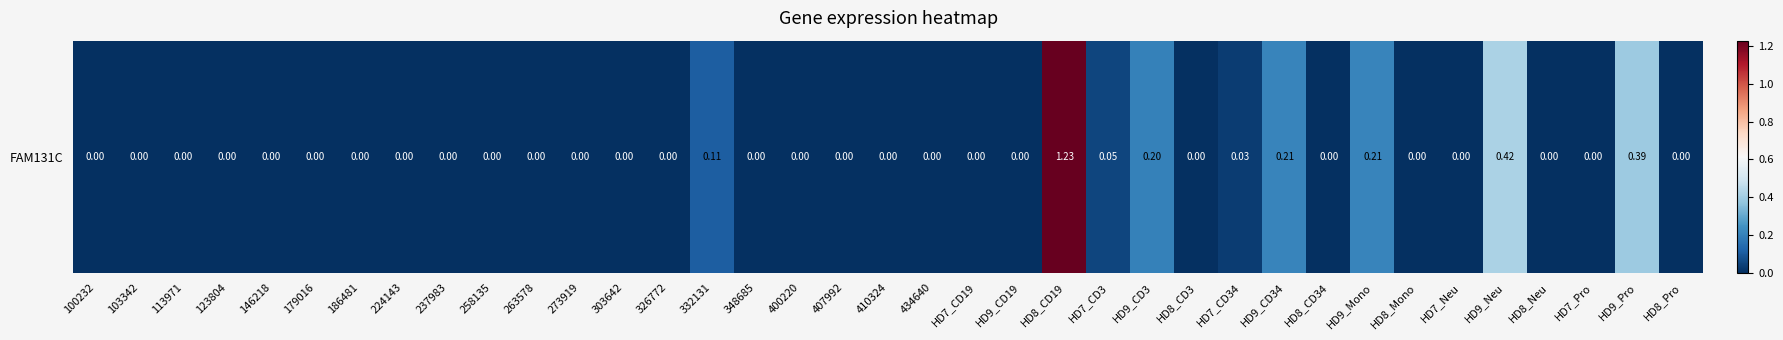

List the labels in order of value, smallest first.

100232, 103342, 113971, 123804, 146218, 179016, 186481, 224143, 237983, 258135, 263578, 273919, 303642, 326772, 348685, 400220, 407992, 410324, 434640, HD7_CD19, HD9_CD19, HD8_CD3, HD8_CD34, HD8_Mono, HD7_Neu, HD8_Neu, HD7_Pro, HD8_Pro, HD7_CD34, HD7_CD3, 332131, HD9_CD3, HD9_CD34, HD9_Mono, HD9_Pro, HD9_Neu, HD8_CD19